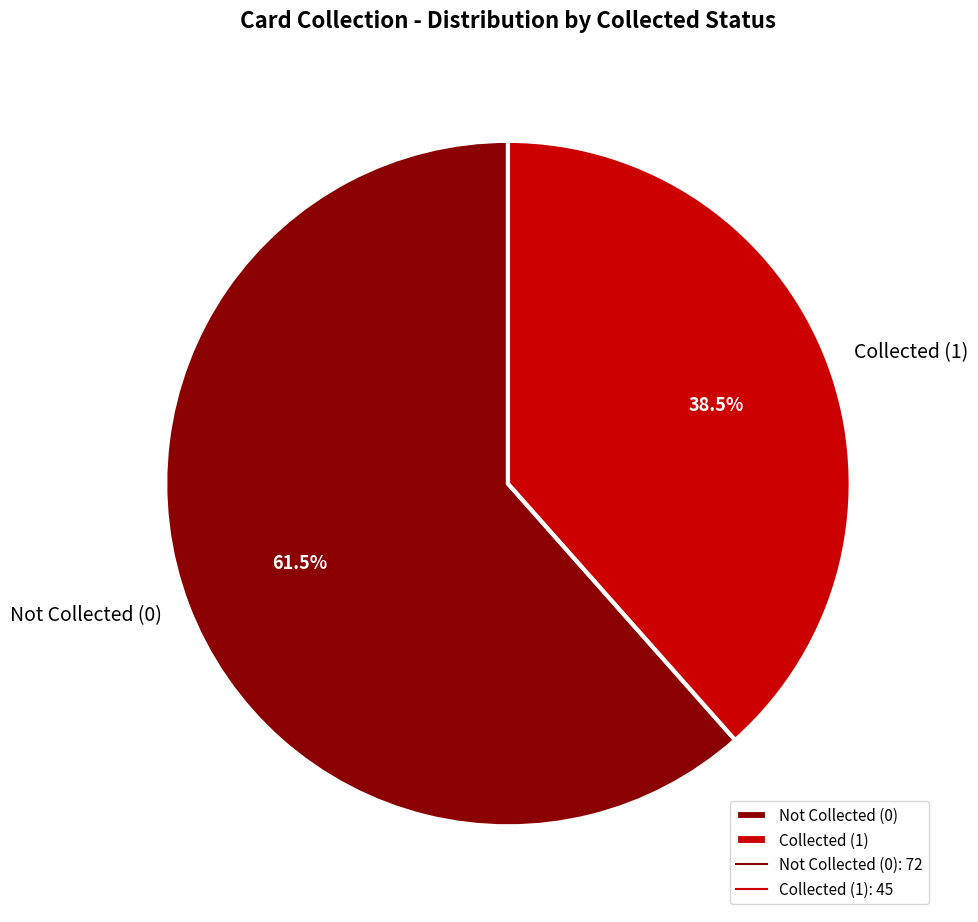

What is the ratio of the value at Collected (1) to the value at Not Collected (0)?

0.6